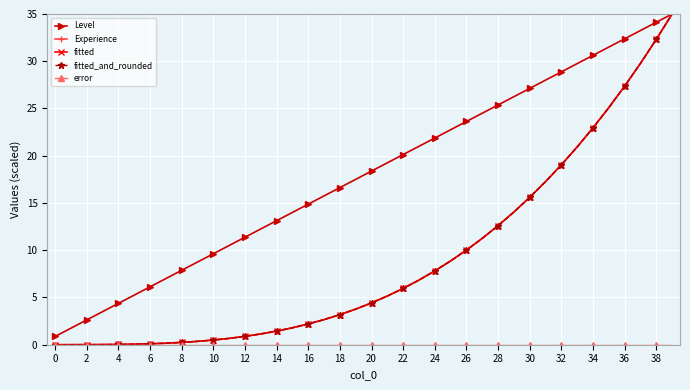

Does the chart display data point markers on the line(s)?

Yes